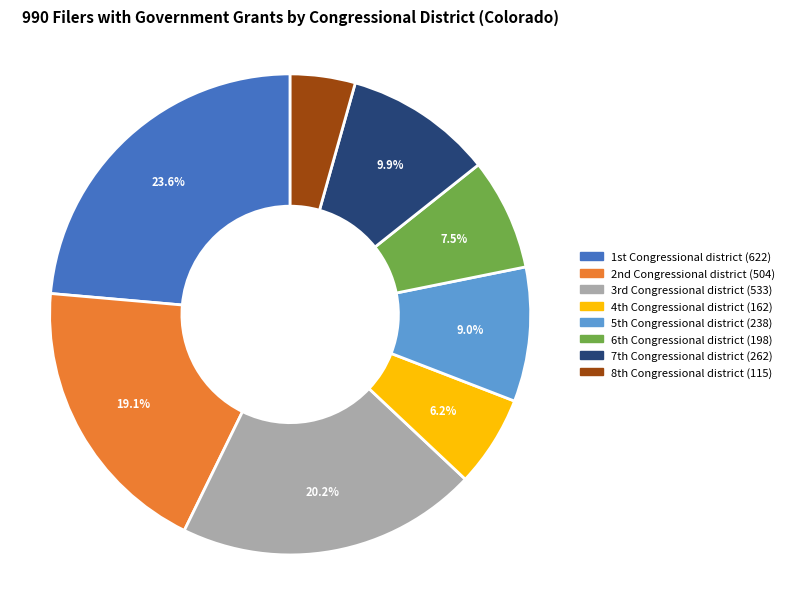

What is the smallest slice in the pie chart?

8th Congressional district